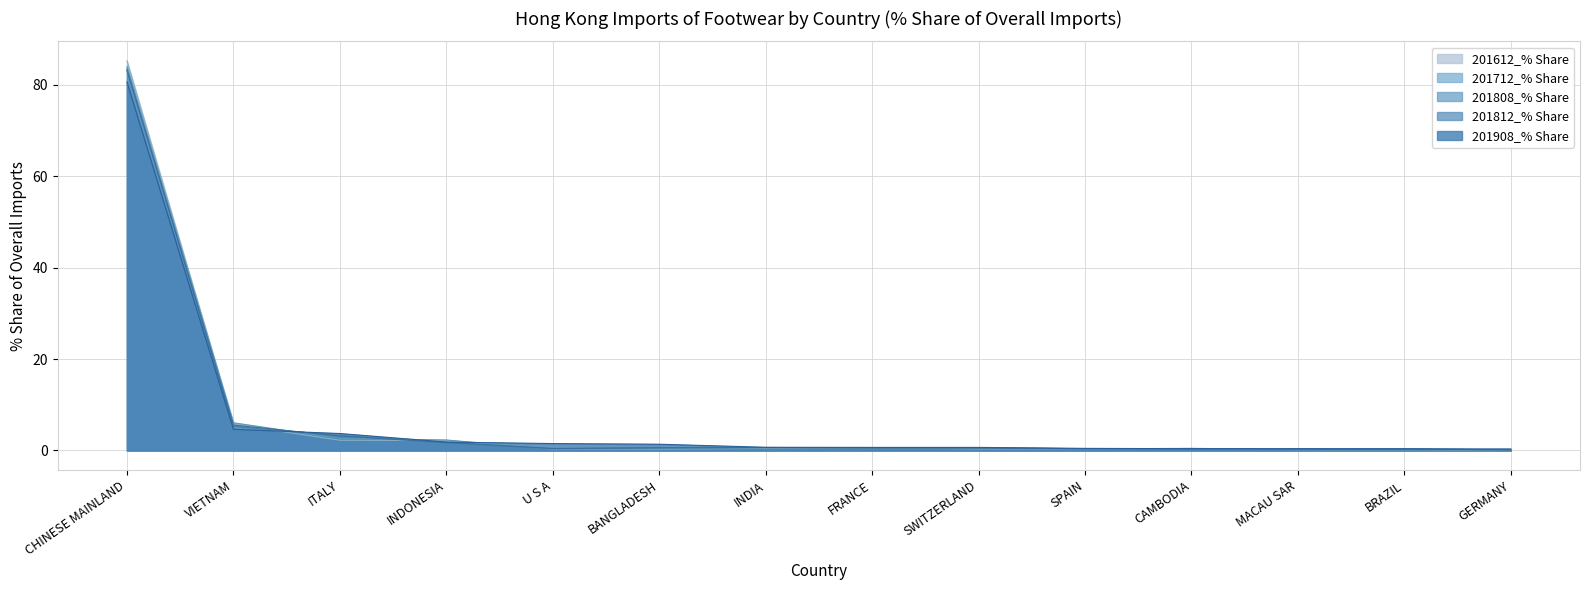

What value does the 201908_% Share series have at SPAIN?

0.5